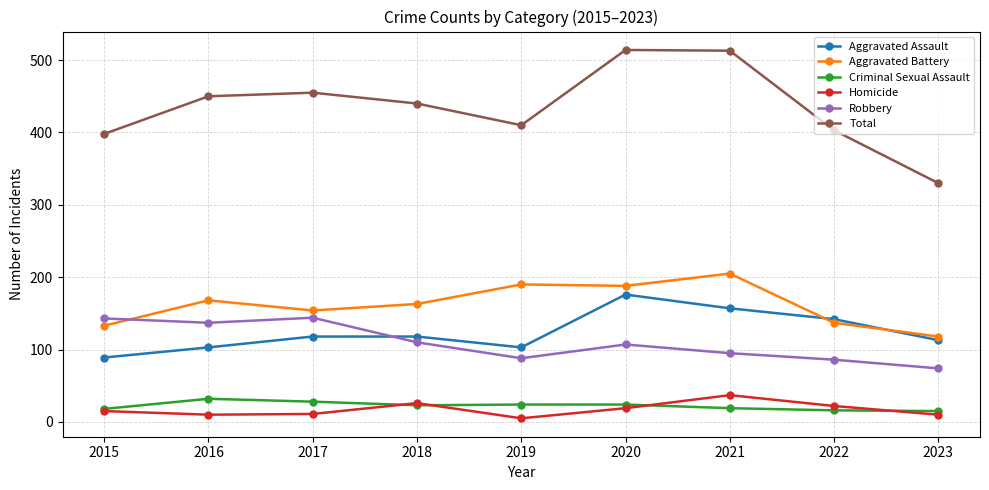

Is it true that Total equals 835 at 2020?

False